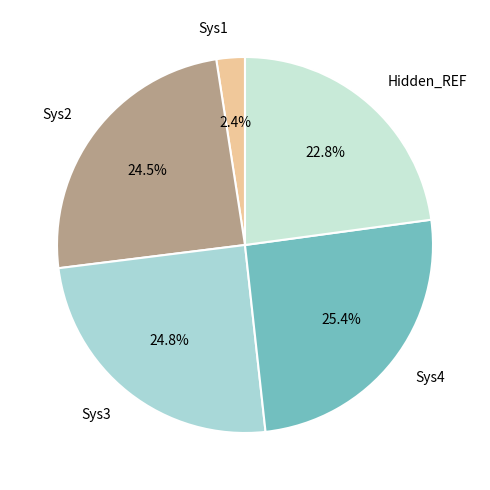

To the nearest percent, what is the average slice percentage?

20%